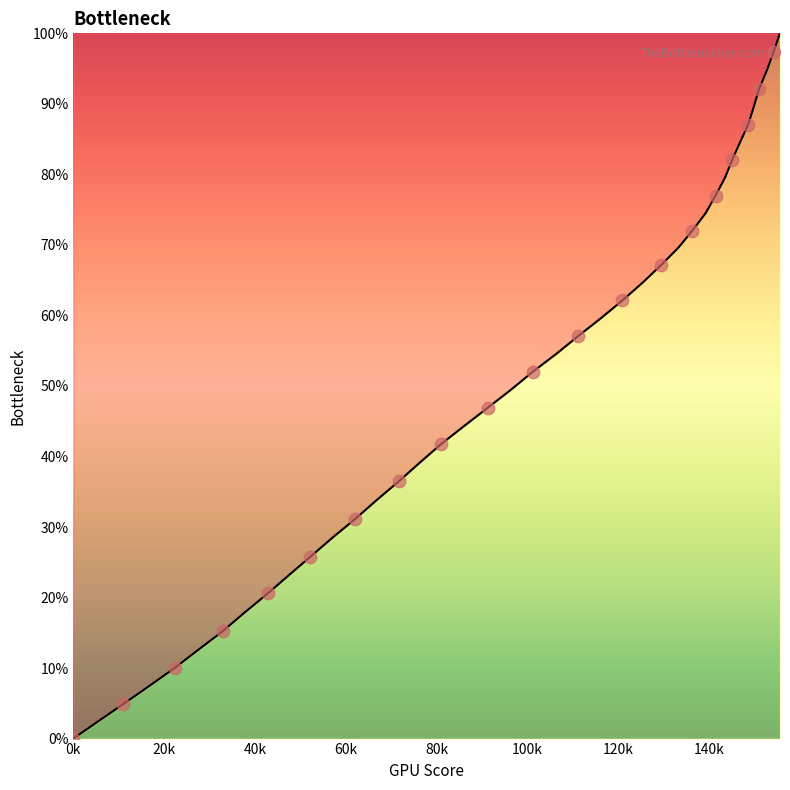

What is the maximum value shown in the chart?

100.0